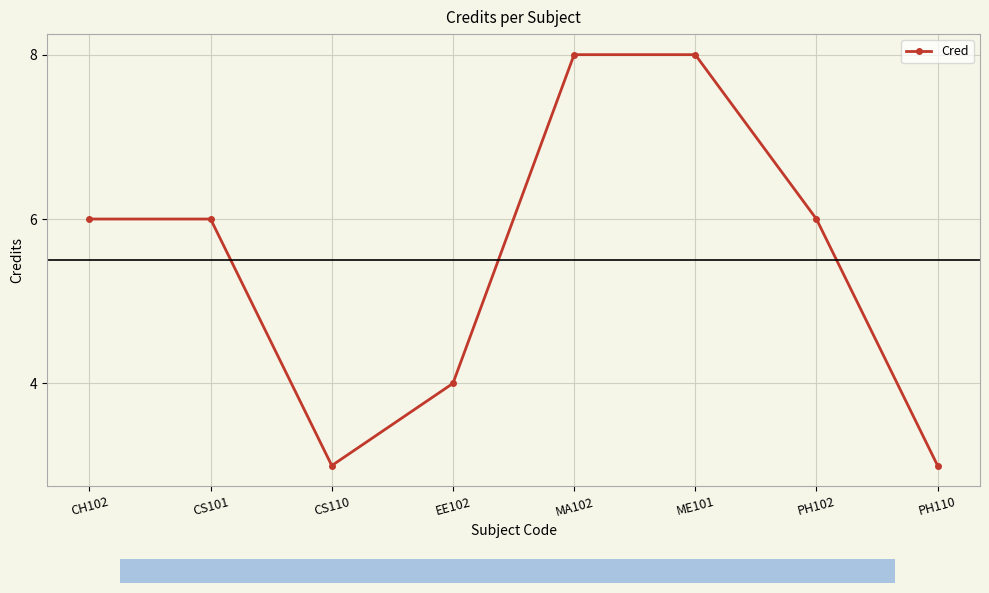

Between EE102 and ME101, which is larger?

ME101